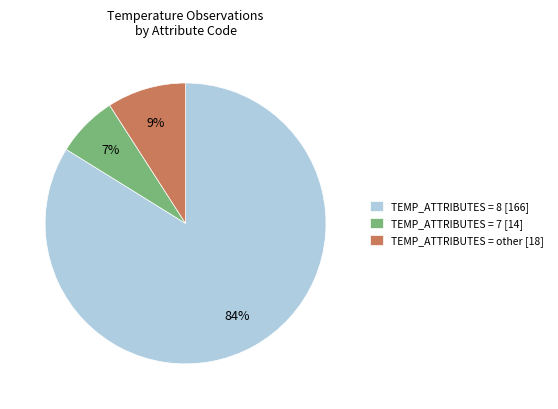

To the nearest percent, what is the difference between the largest and smallest slice percentages?

77%